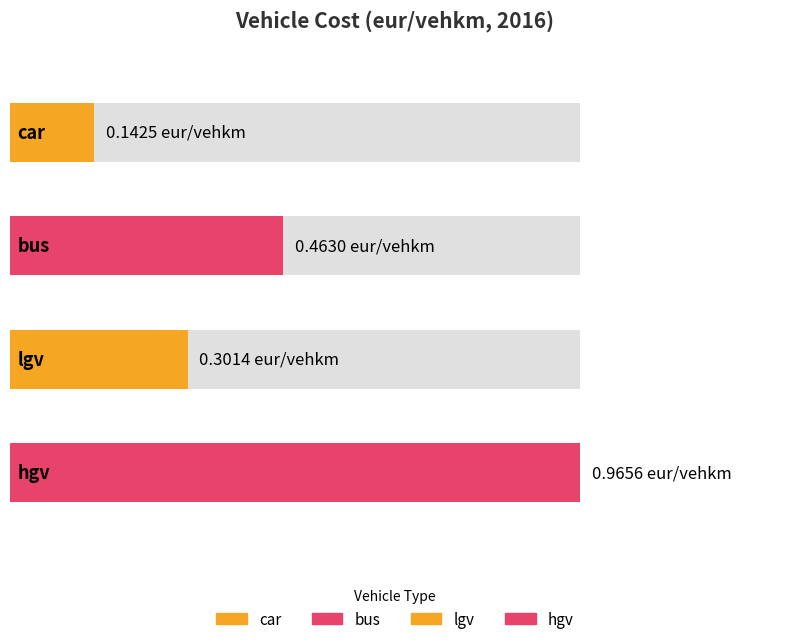

What is the sum of all values?

1.9